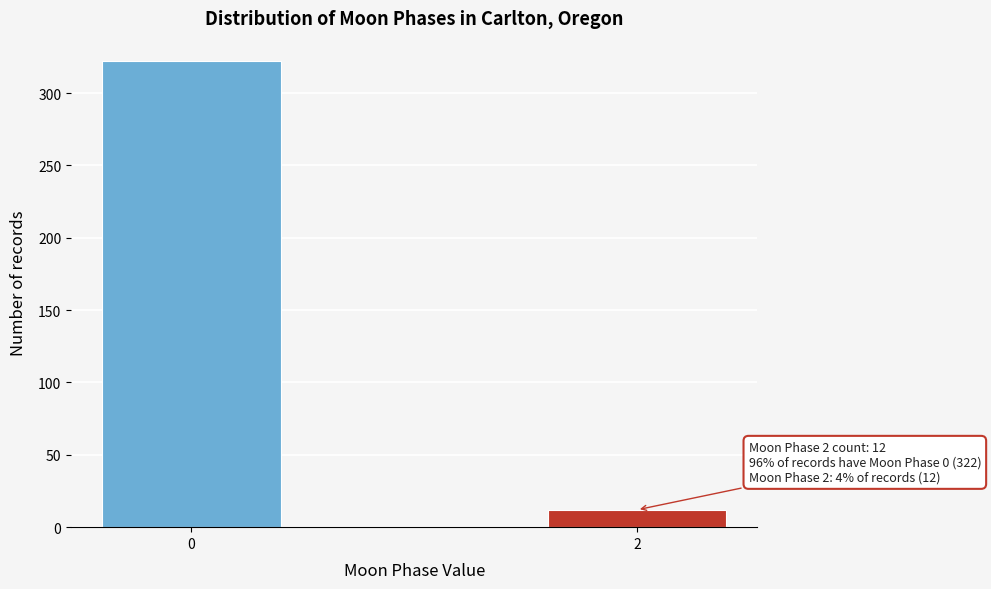

Reading right to left, list all the values displayed in this chart.

12	322